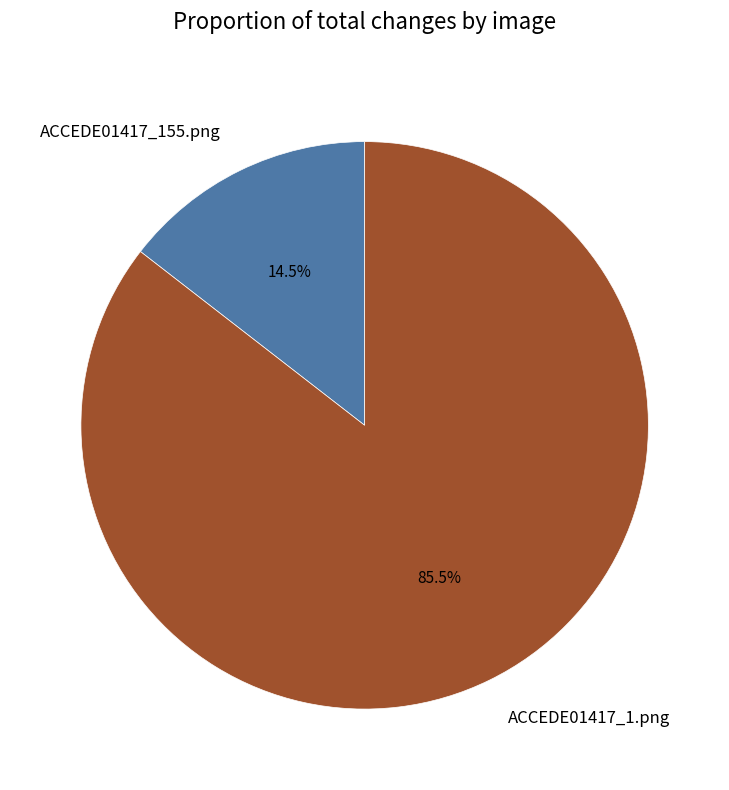

How many slices are in this pie chart?

2